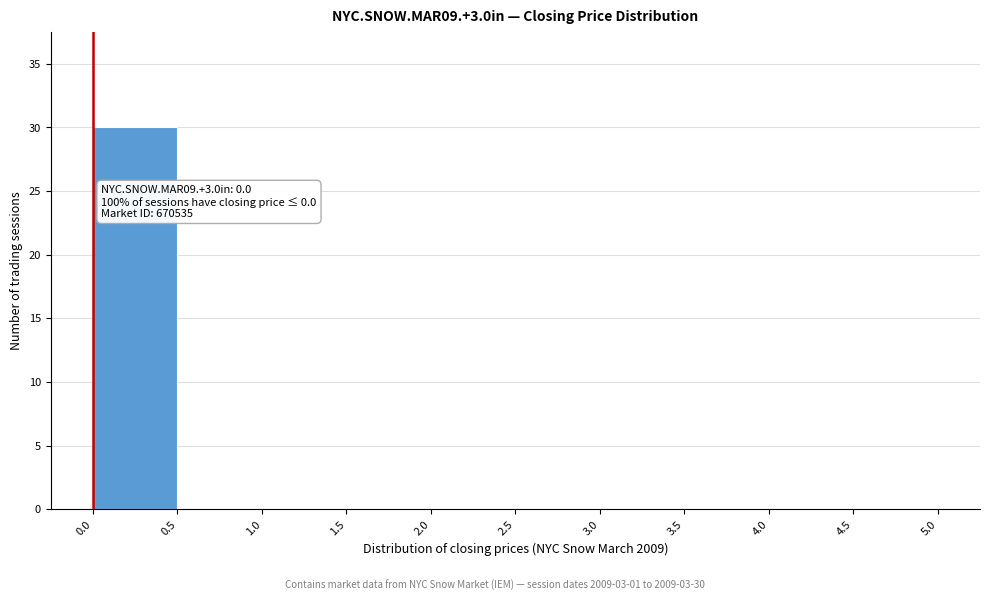

Over which range of the x-axis is the bar tallest?

0.0 to 0.5